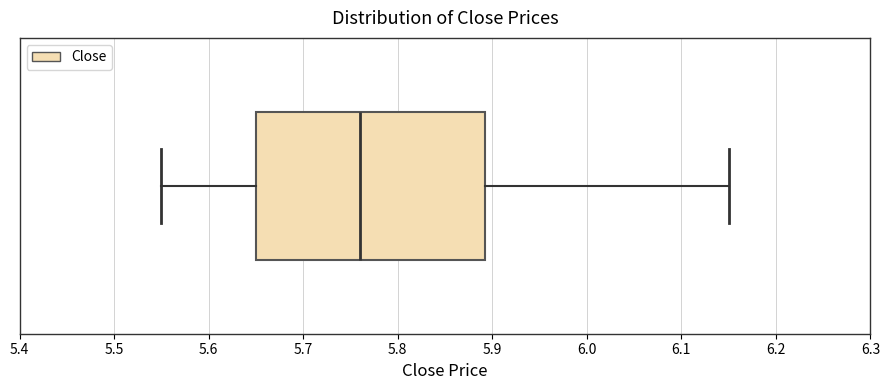

Where does the left whisker of the box end on the x-axis? The values are not printed on the chart, so give them approximately, as read against the axis.

5.55